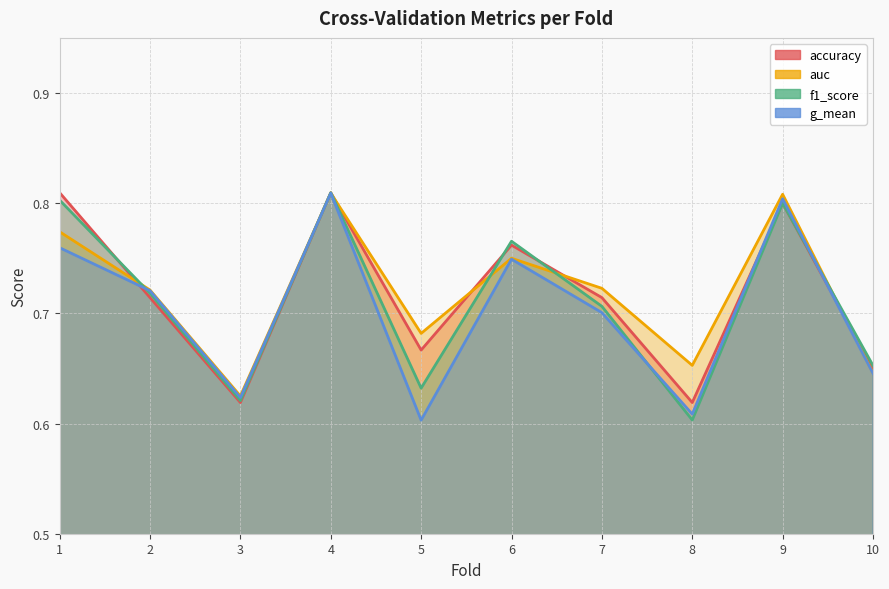

What is the sum of the accuracy values at 4 and 7?

1.5